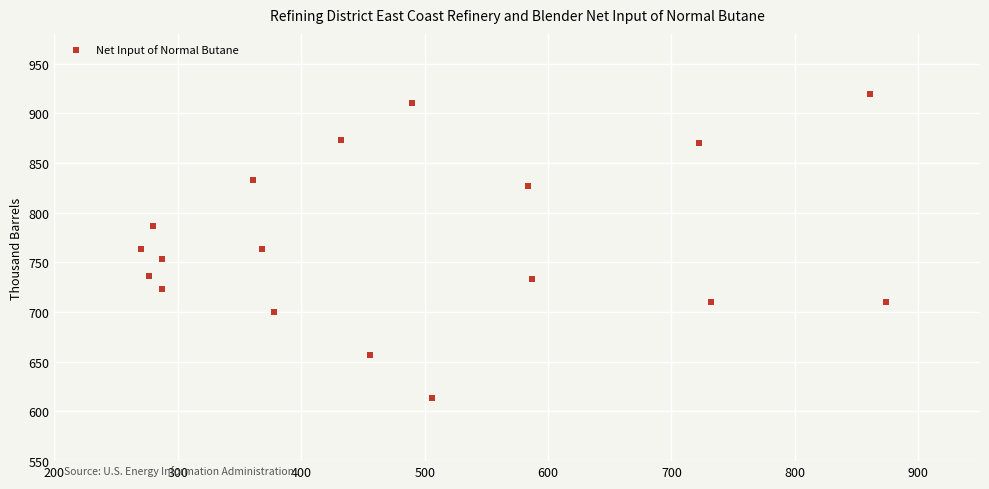

What is the range of Y values (max minus min)?

306.7